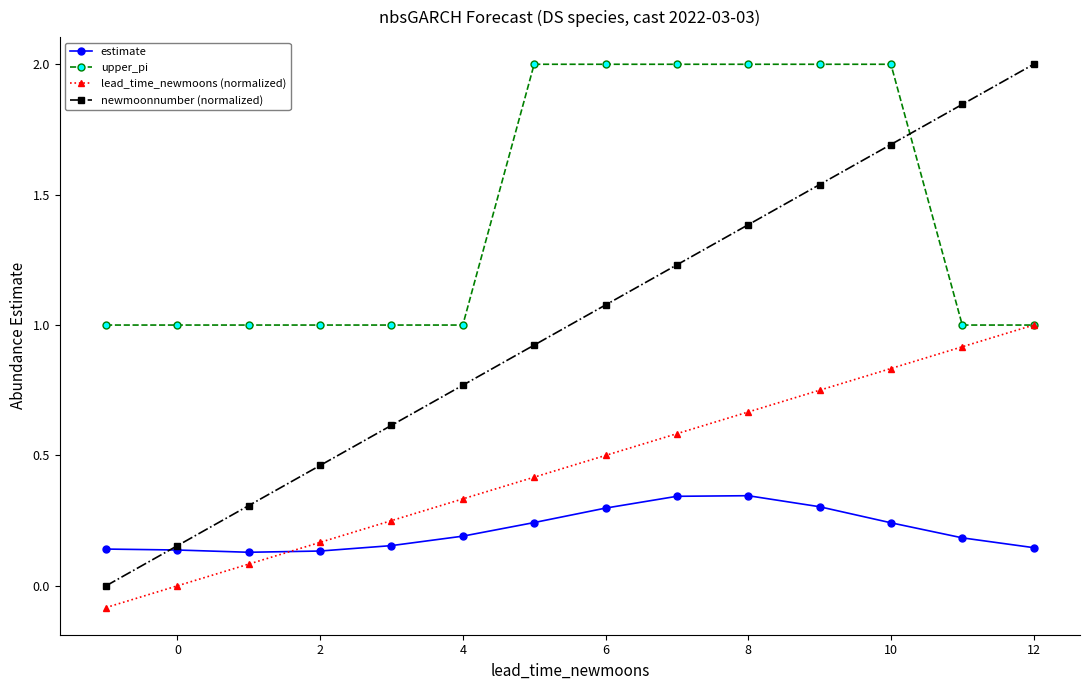

Rank the series by their average value, from lowest to highest.

estimate, lead_time_newmoons (normalized), newmoonnumber (normalized), upper_pi